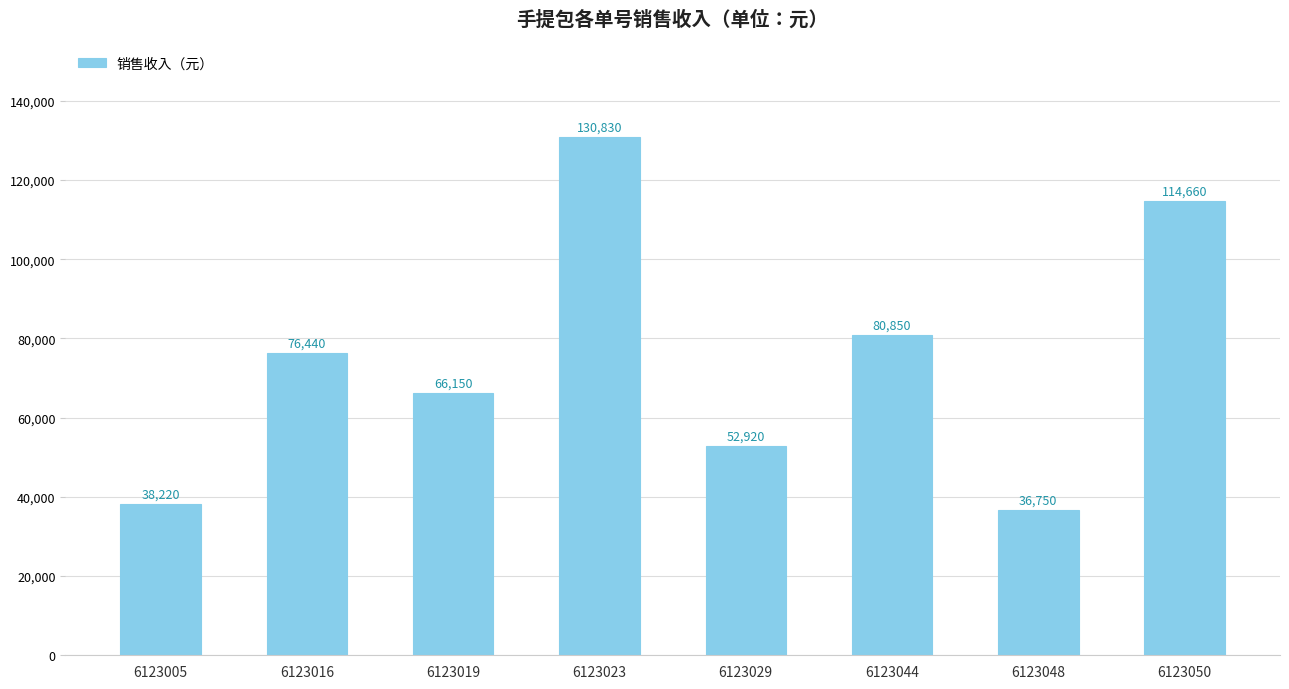

Rank the categories by value from highest to lowest.

6123023, 6123050, 6123044, 6123016, 6123019, 6123029, 6123005, 6123048